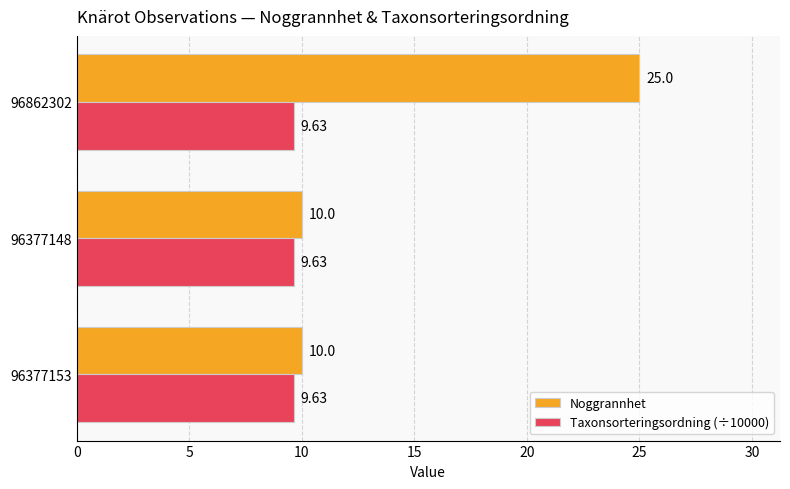

List the series in order of their overall mean, lowest first.

Taxonsorteringsordning (÷10000), Noggrannhet